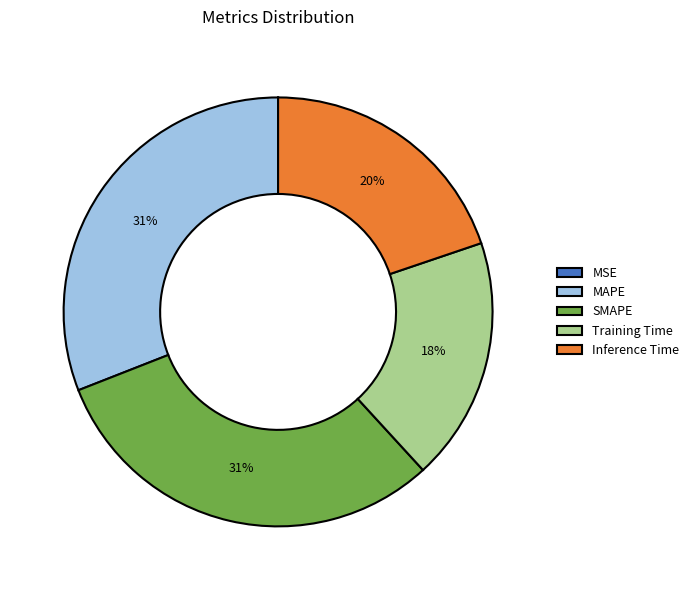

Combined, do MAPE and Inference Time account for over 50%?

Yes